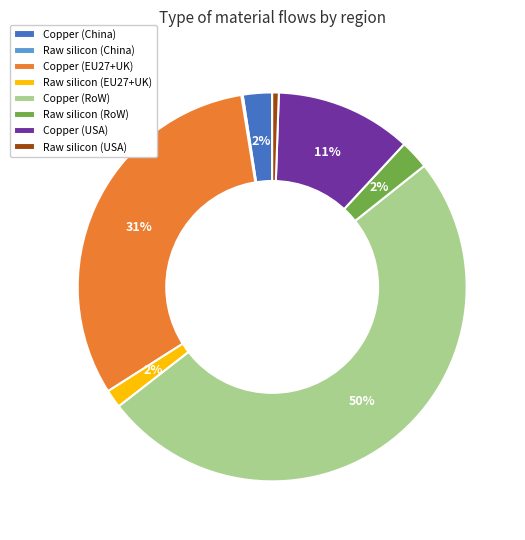

Which category accounts for the majority?

Copper (RoW)